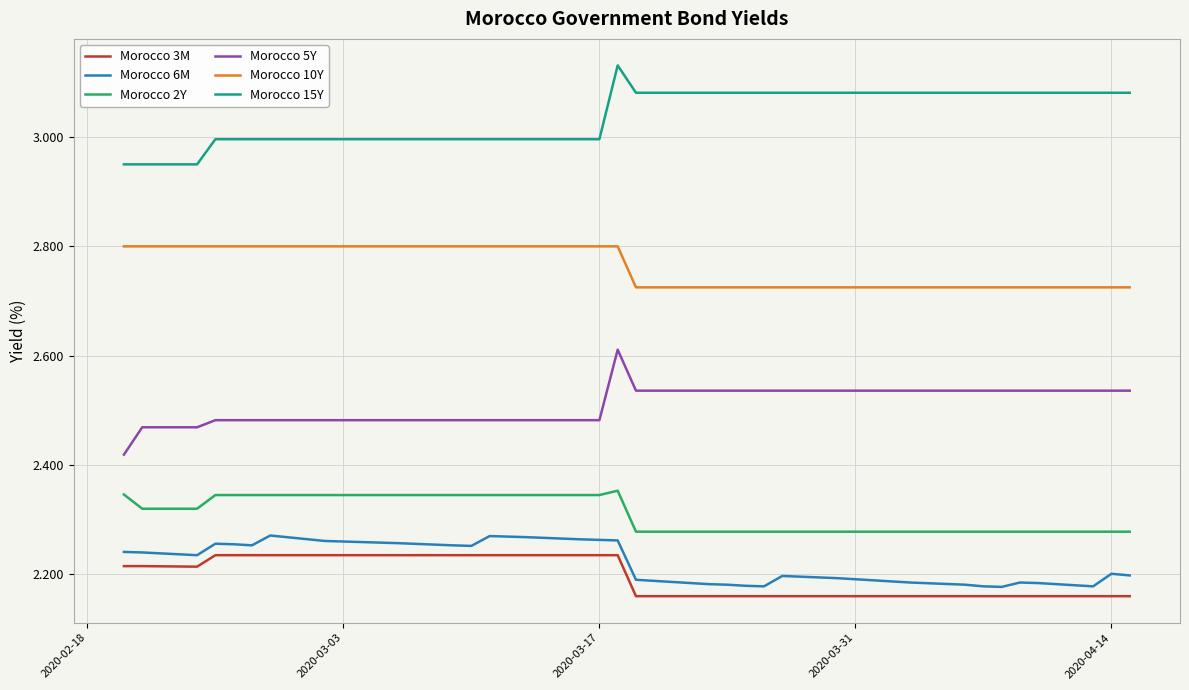

True or false: Morocco 6M and Morocco 10Y intersect in this chart.

False